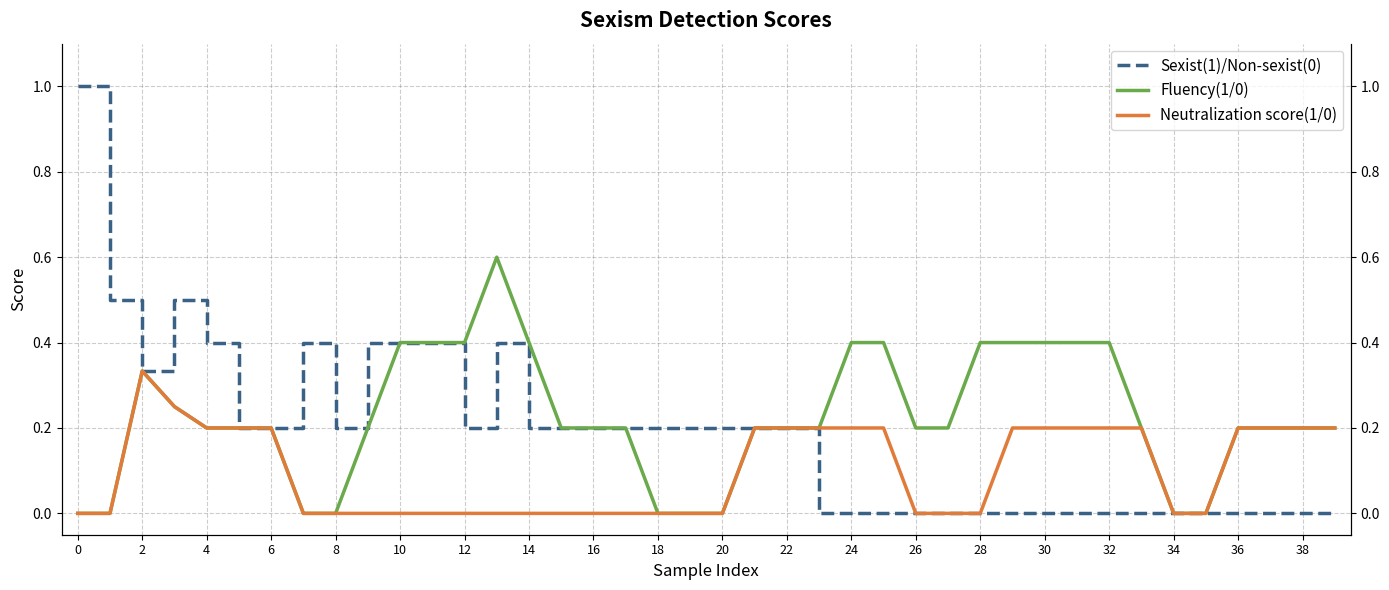

How many values in Fluency(1/0) are above zero?

31